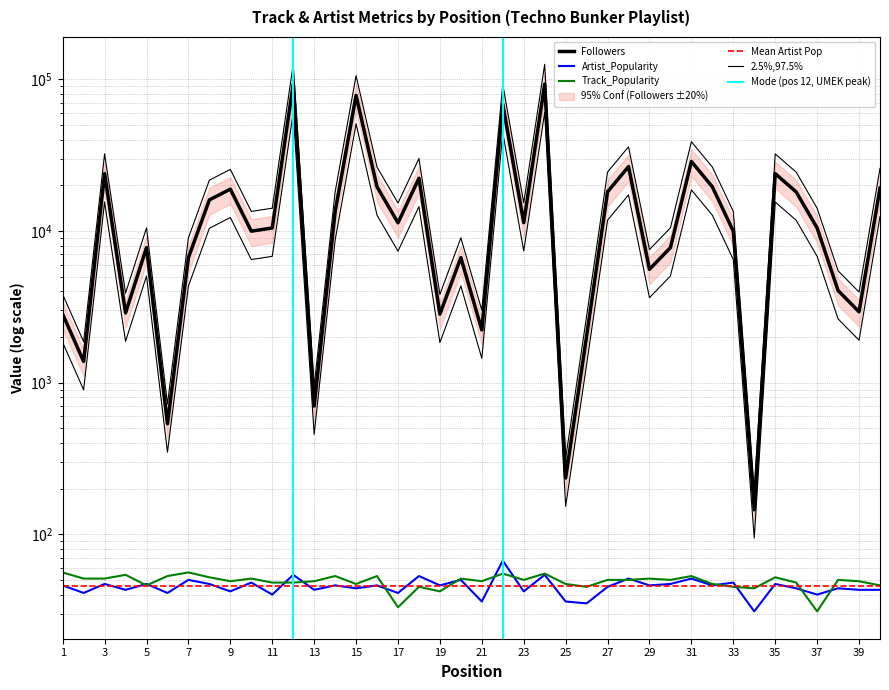

Which series has the widest spread of values?

Followers